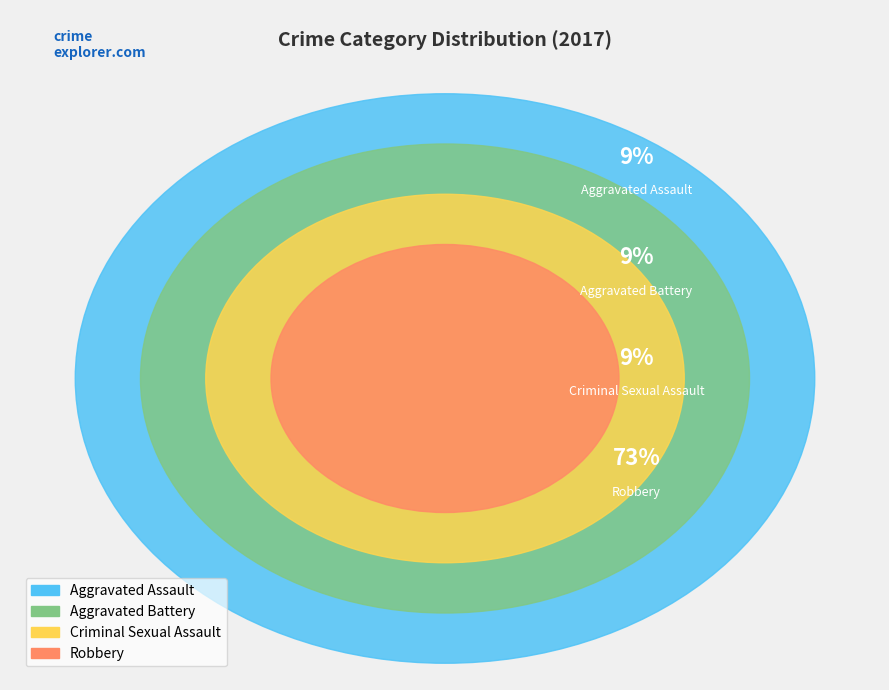

True or false: Robbery accounts for 78% of the total.

False